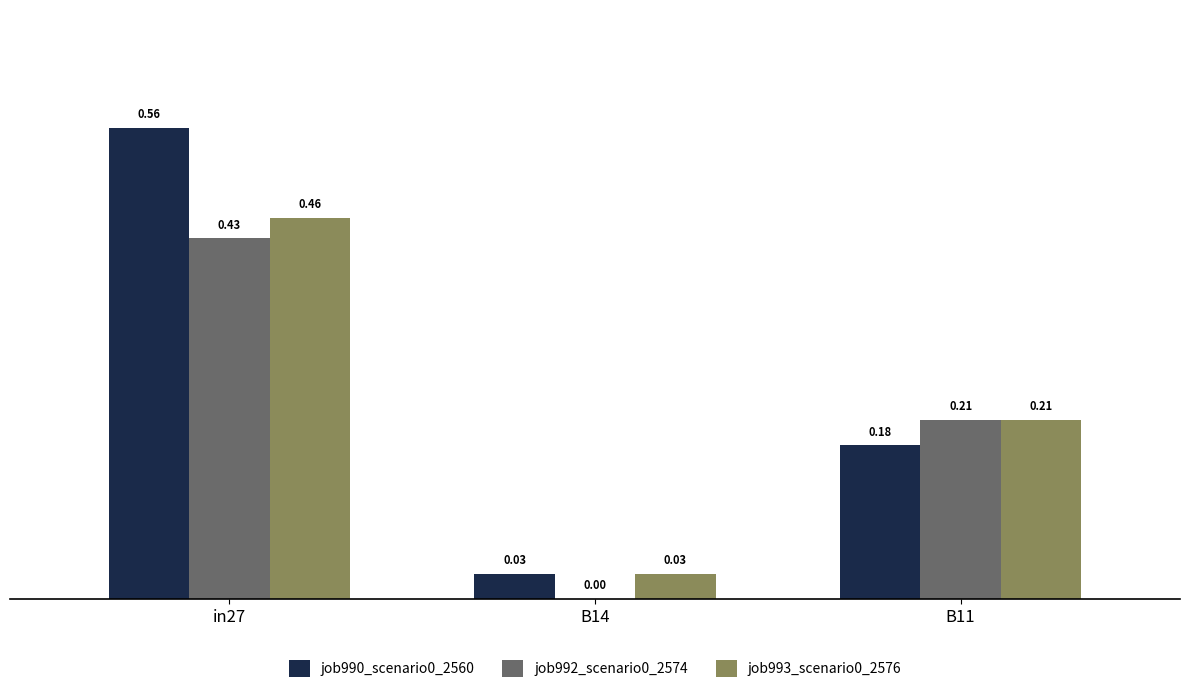

Is the value of job992_scenario0_2574 at in27 greater than the value of job990_scenario0_2560 at B14?

Yes